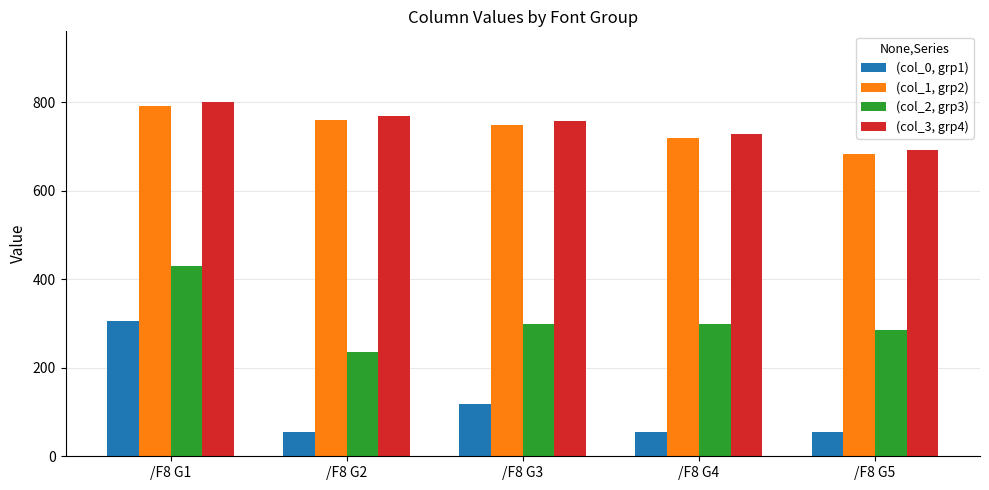

At which category is the sum across all series the highest?

/F8 G1